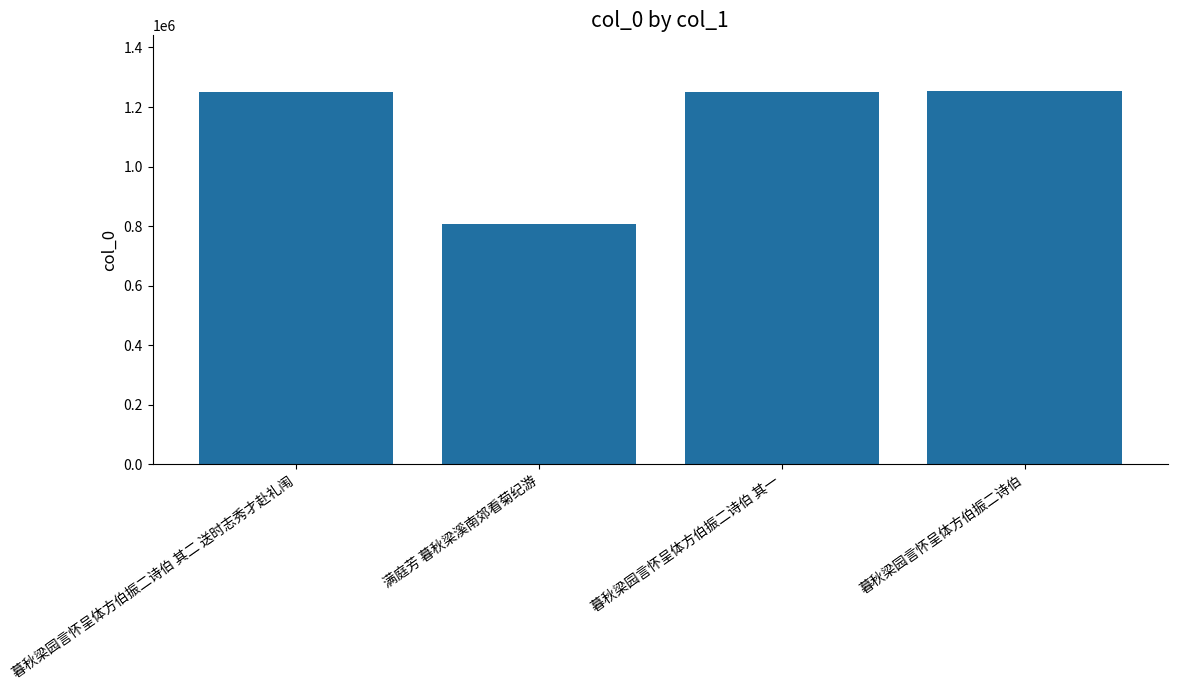

Which category has the lowest value across all series?

满庭芳 暮秋梁溪南郊看菊纪游